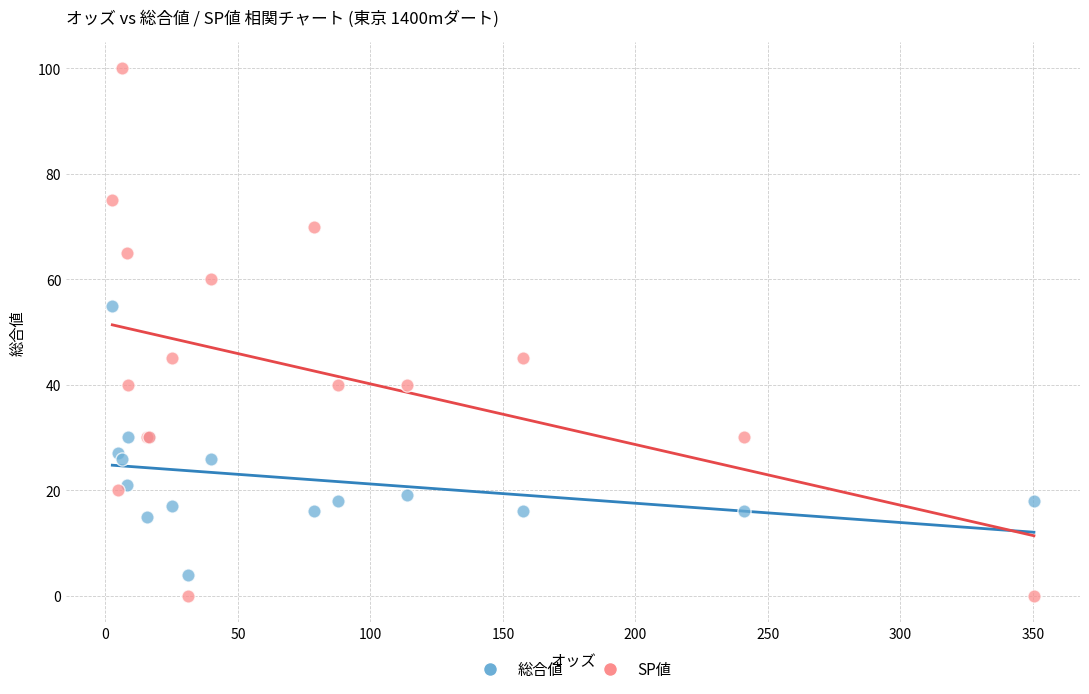

What are all the series names shown in the legend?

総合値, SP値